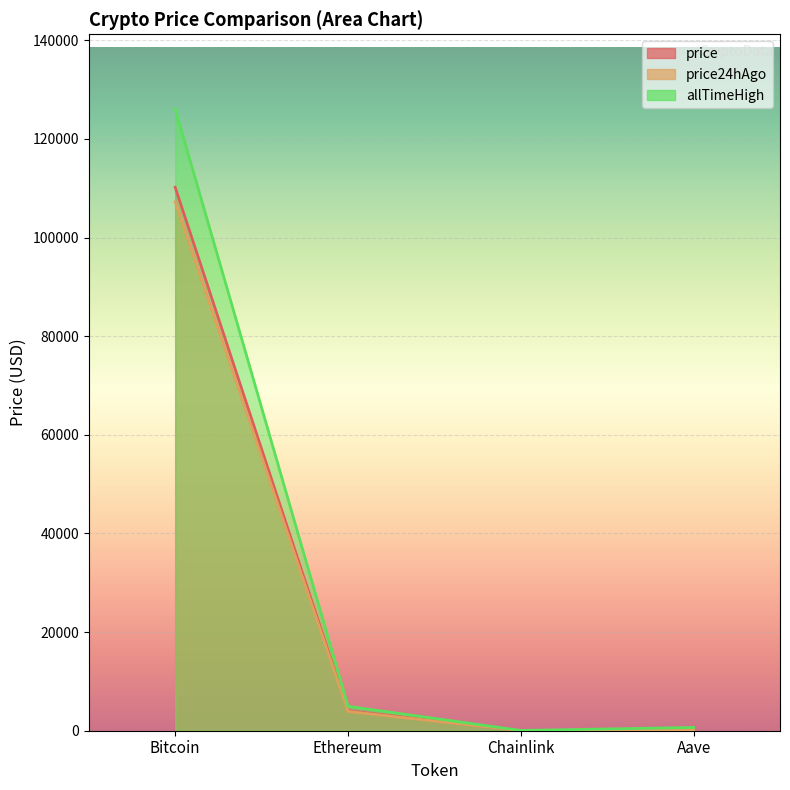

True or false: price and price24hAgo intersect in this chart.

False